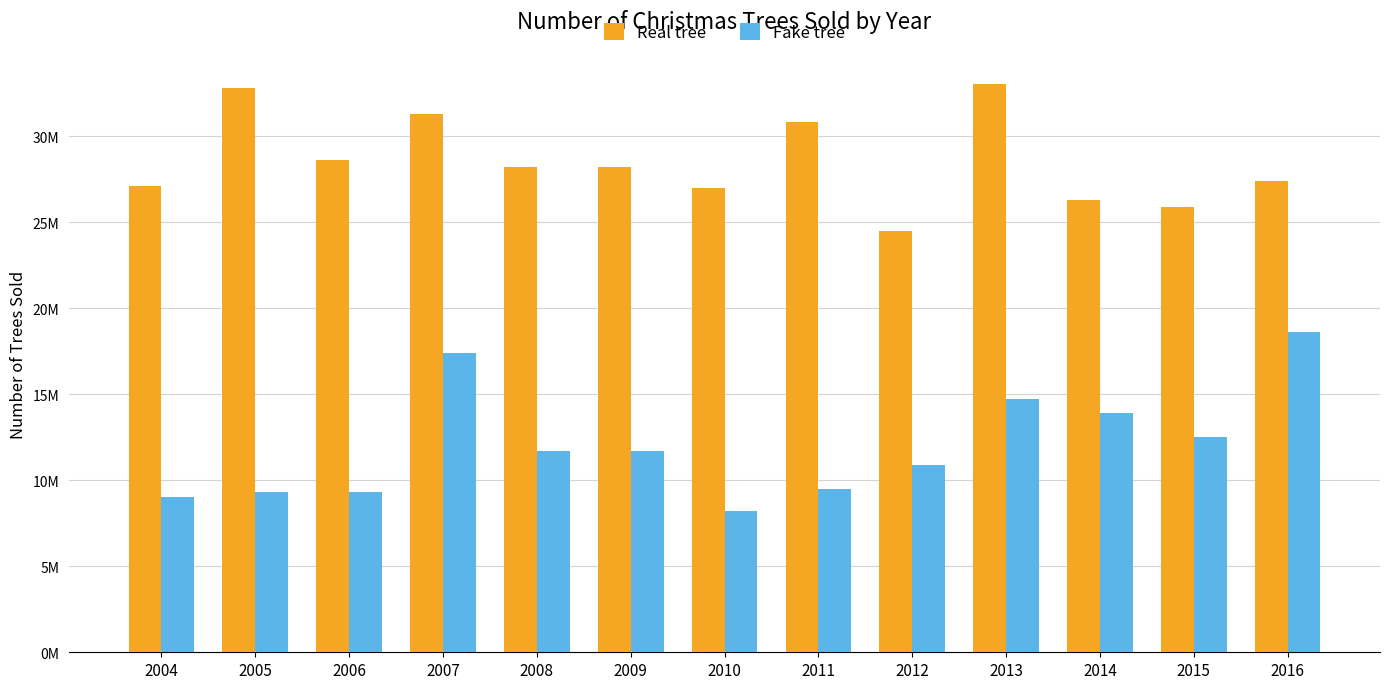

What is the difference between the maximum and second lowest values in the Real tree series?

7120000.0